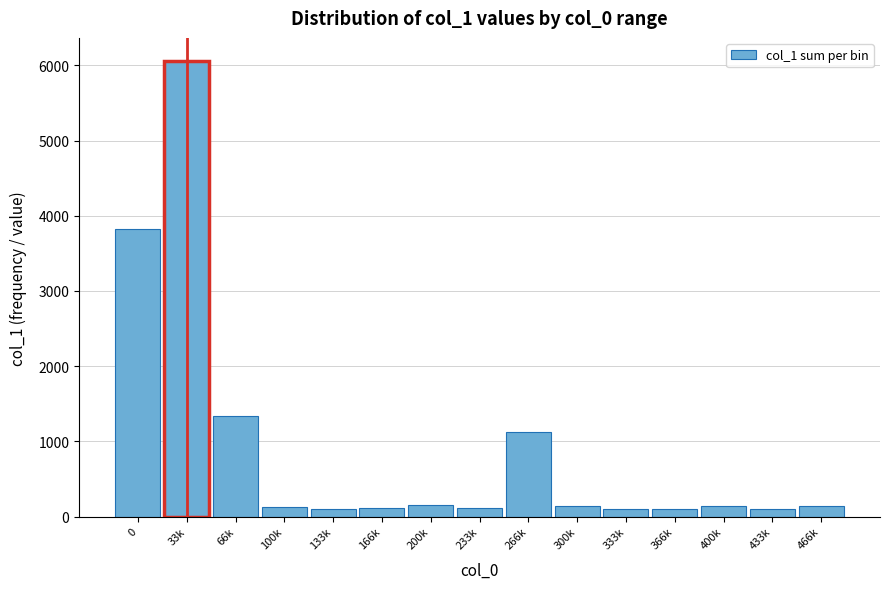

What is the label of the 12th bar from the right?

100k